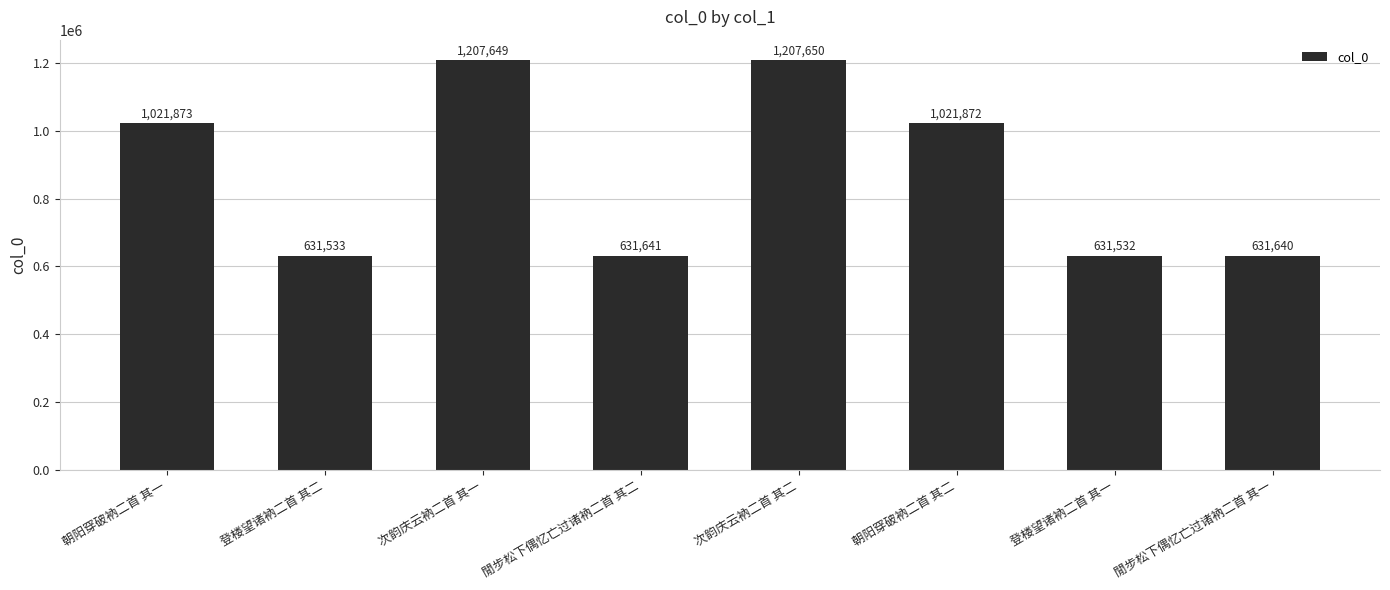

The chart shows a value of 1207650 at 次韵庆云衲二首 其二. True or false?

True